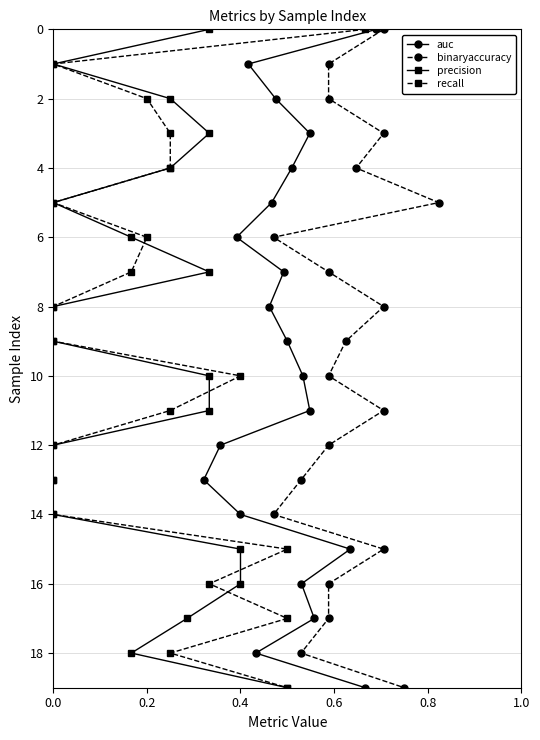

The value of recall at 0.0 is 8. True or false?

False